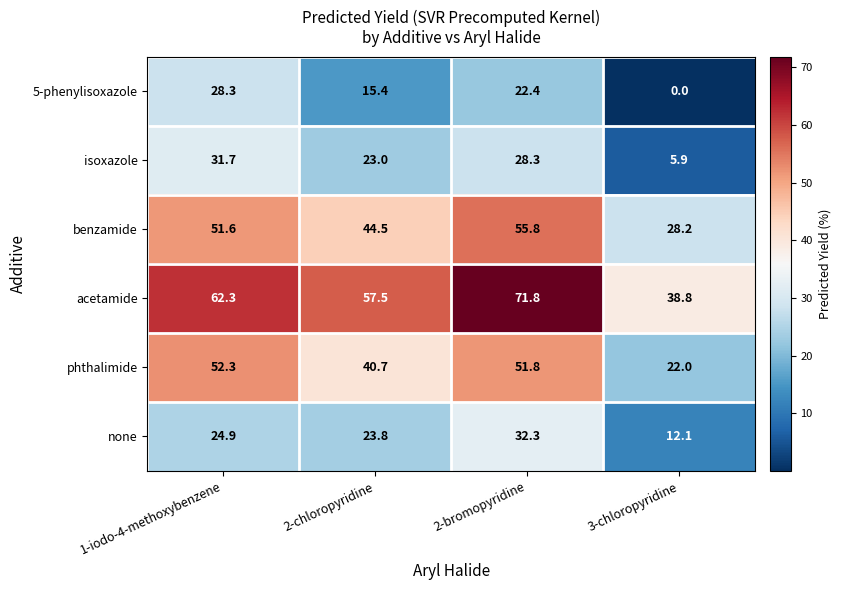

Which series has the widest spread of values?

acetamide